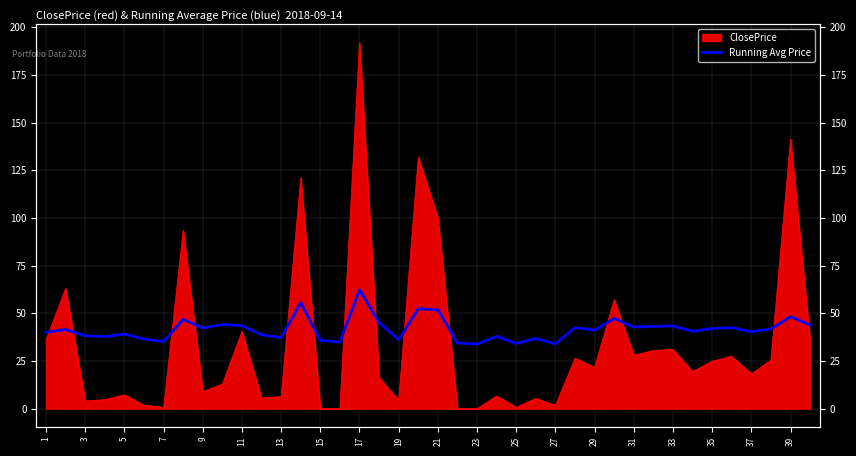

True or false: the data has more than 2 interior local peaks.

True